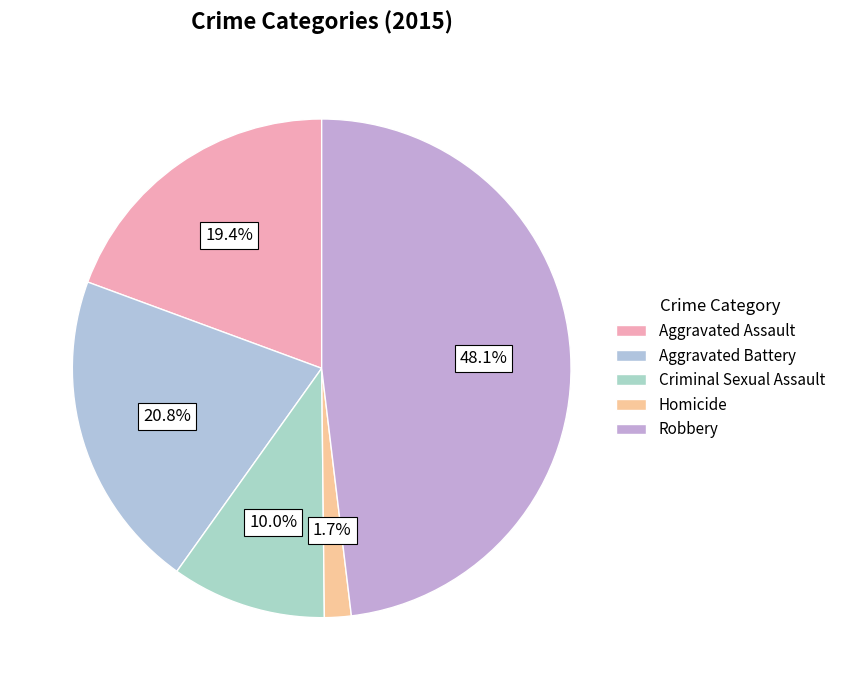

To the nearest percent, what percentage of the pie is Aggravated Assault?

19%